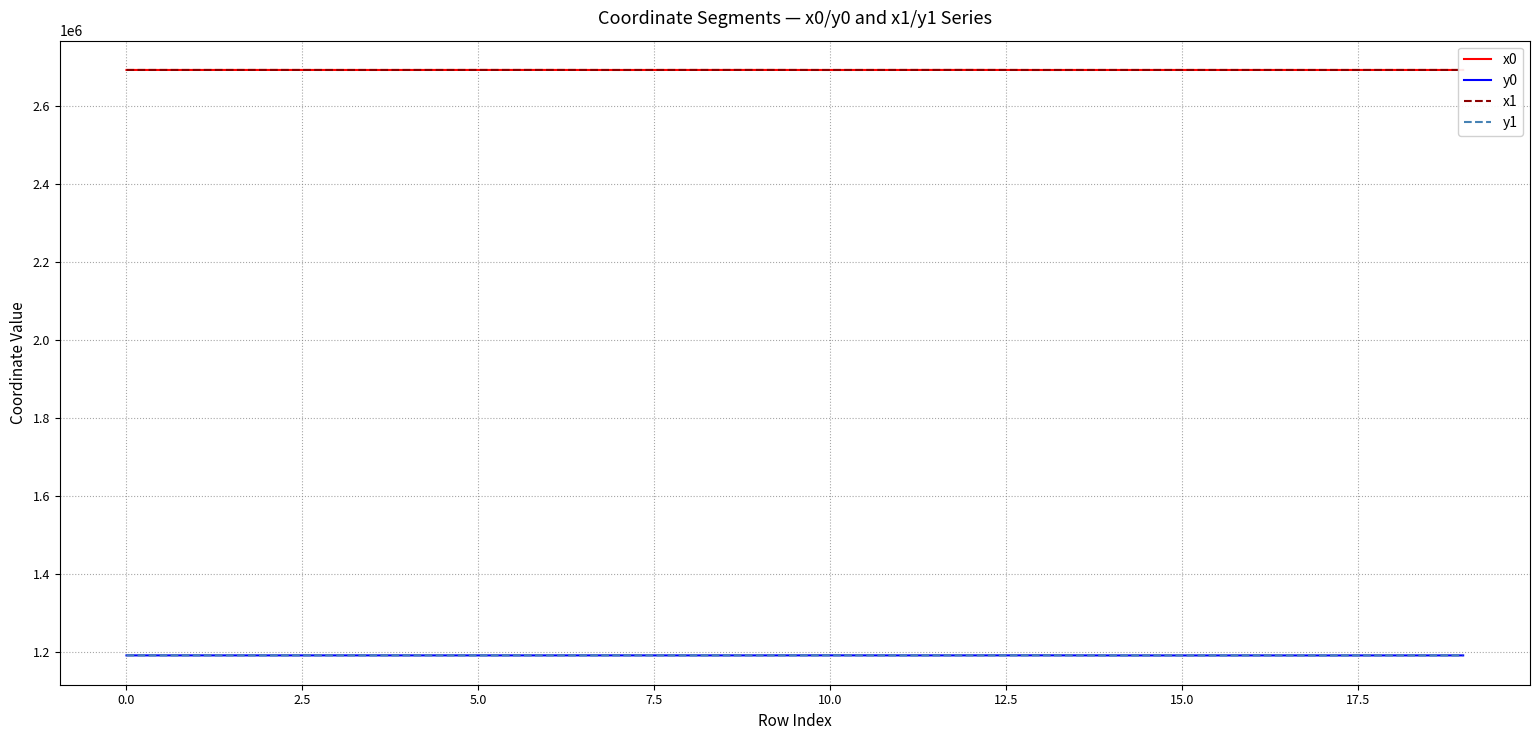

True or false: x1 and y1 cross at least once.

False